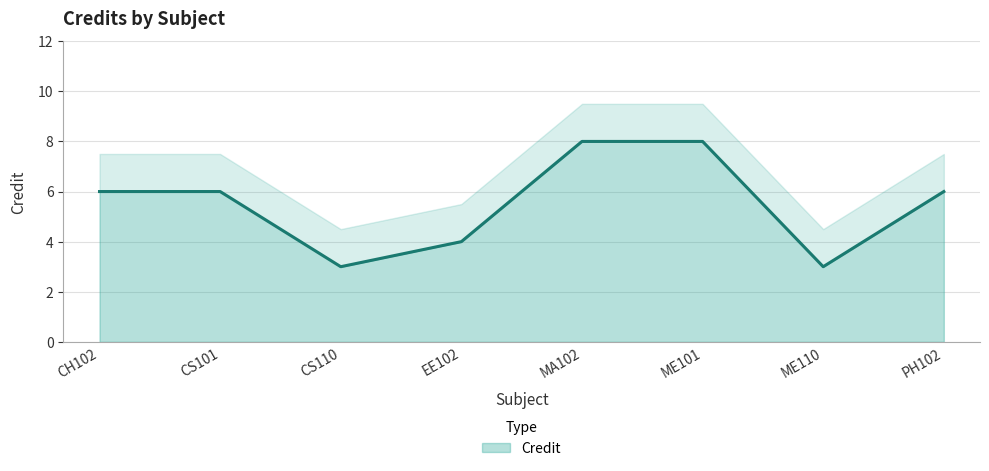

Reading right to left, what are all the values shown in this chart?

PH102=6	ME110=3	ME101=8	MA102=8	EE102=4	CS110=3	CS101=6	CH102=6